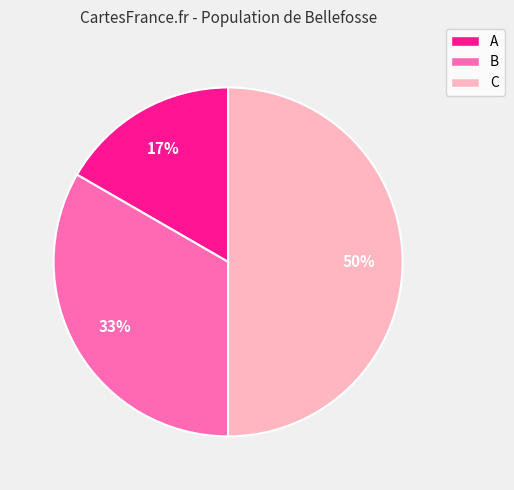

Which slice is the largest?

C